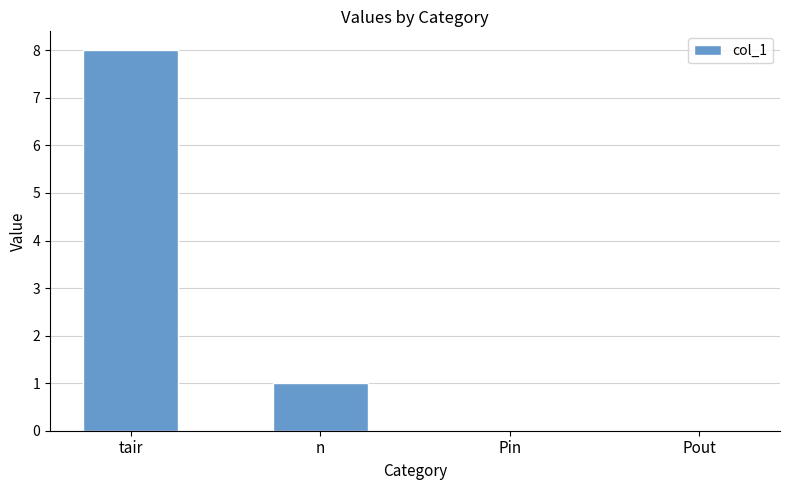

Which has a higher value, tair or Pout?

tair